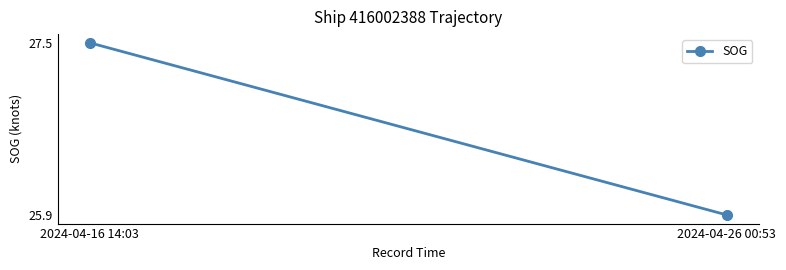

Rank the categories by value from lowest to highest.

2024-04-26 00:53, 2024-04-16 14:03